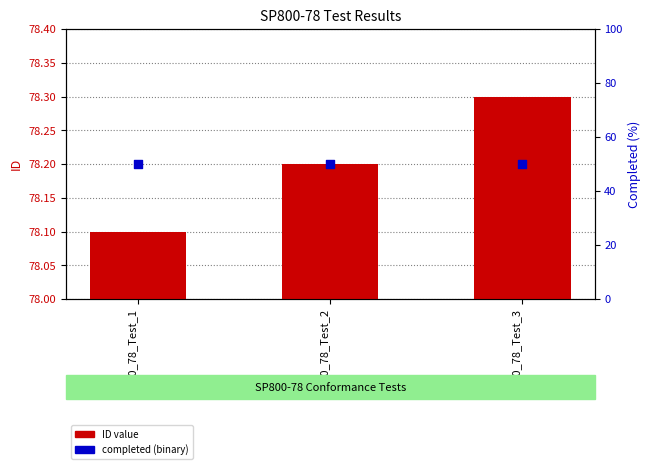

Which series reaches the maximum Y coordinate?

ID value